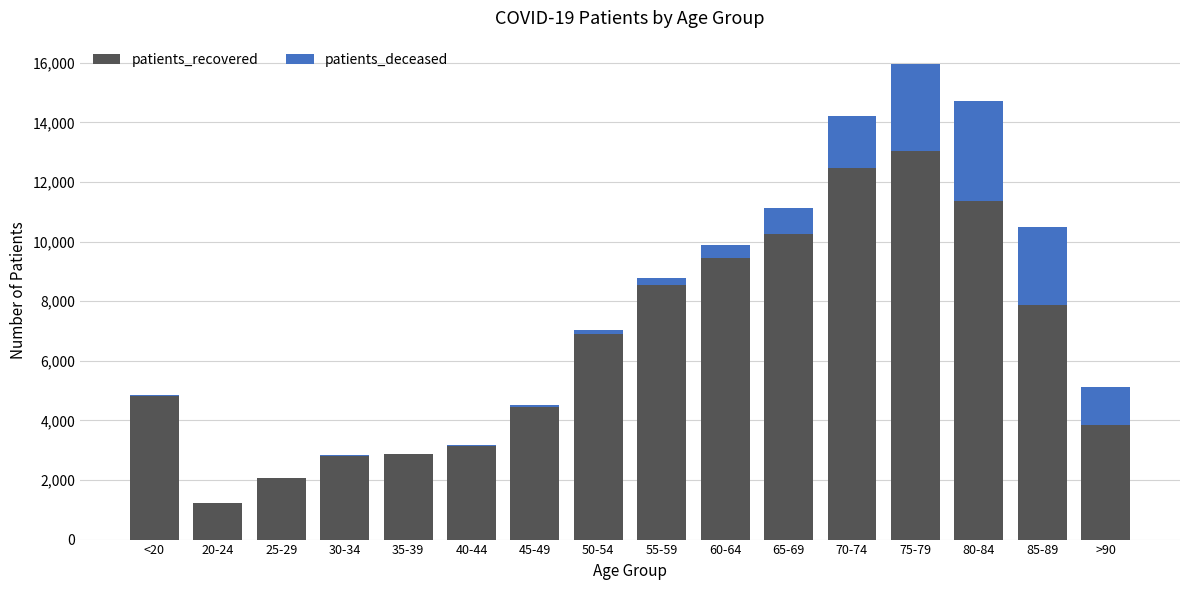

At which label does patients_recovered reach its peak?

75-79